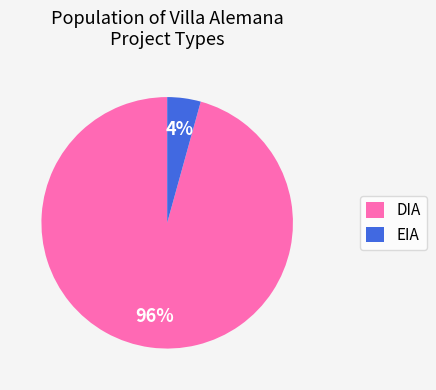

Which slice represents more than half of the pie?

DIA